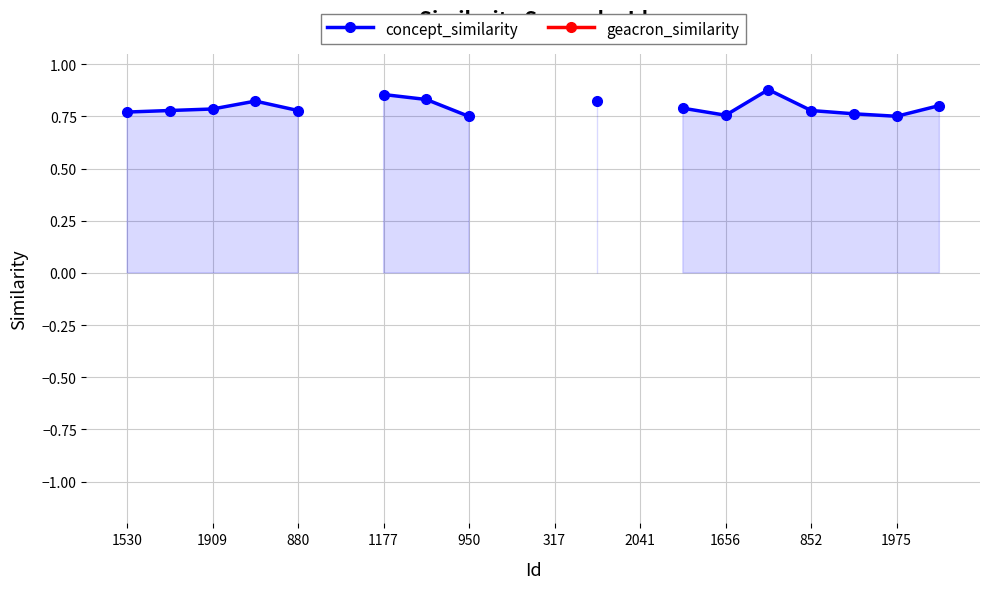

True or false: concept_similarity and geacron_similarity cross at least once.

False